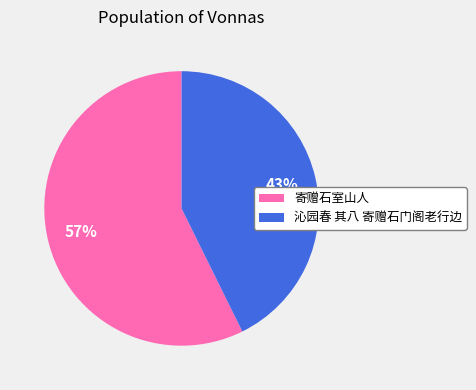

What percentage is the 沁园春 其八 寄赠石门阁老行边 slice, to the nearest percent?

43%